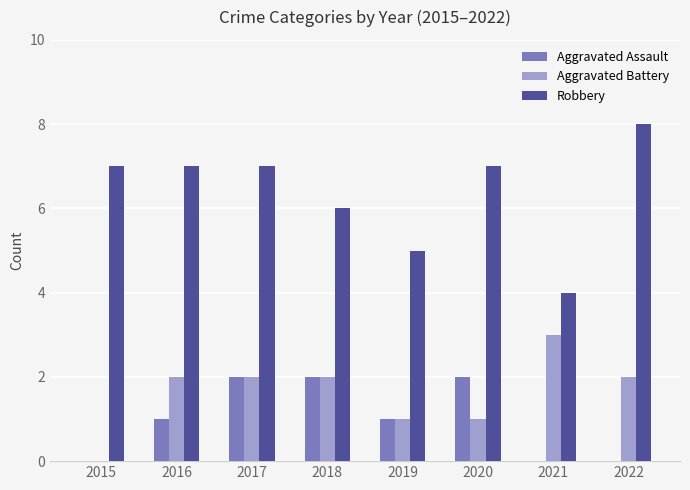

What is the sum of the Robbery values at 2020 and 2015?

14